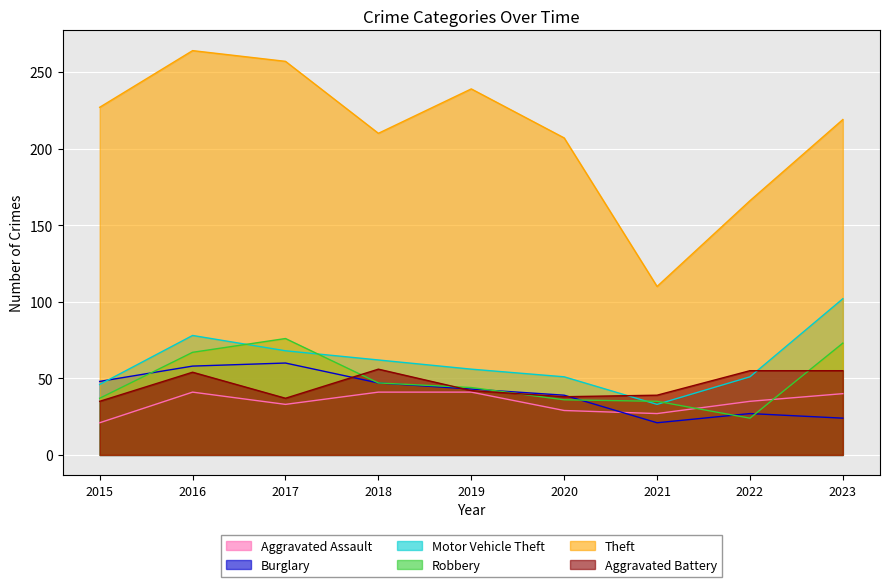

In Motor Vehicle Theft, how many points are lower than both neighbors (excluding endpoints)?

1